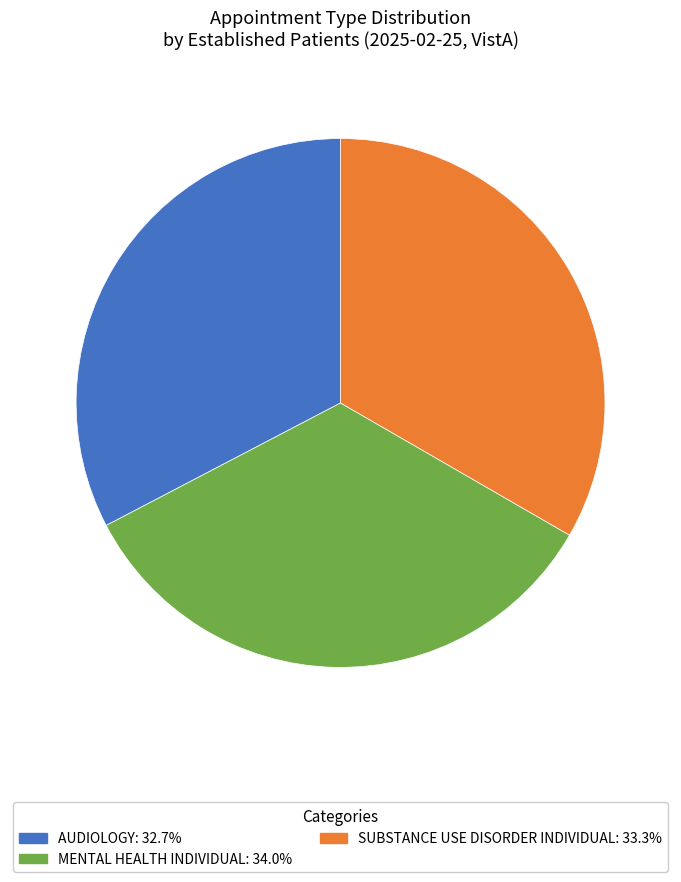

Which slice is the smallest?

AUDIOLOGY